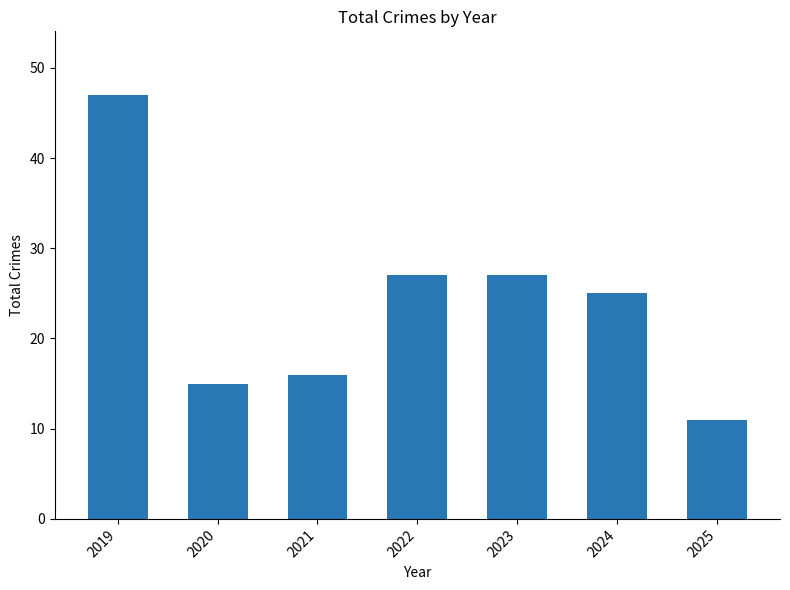

Reading right to left, list all the values displayed in this chart.

2025=11	2024=25	2023=27	2022=27	2021=16	2020=15	2019=47